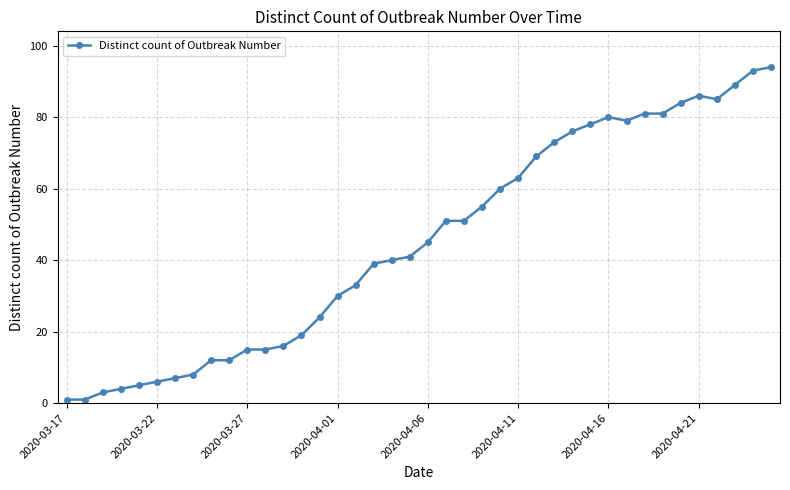

What is the greatest value displayed?

94